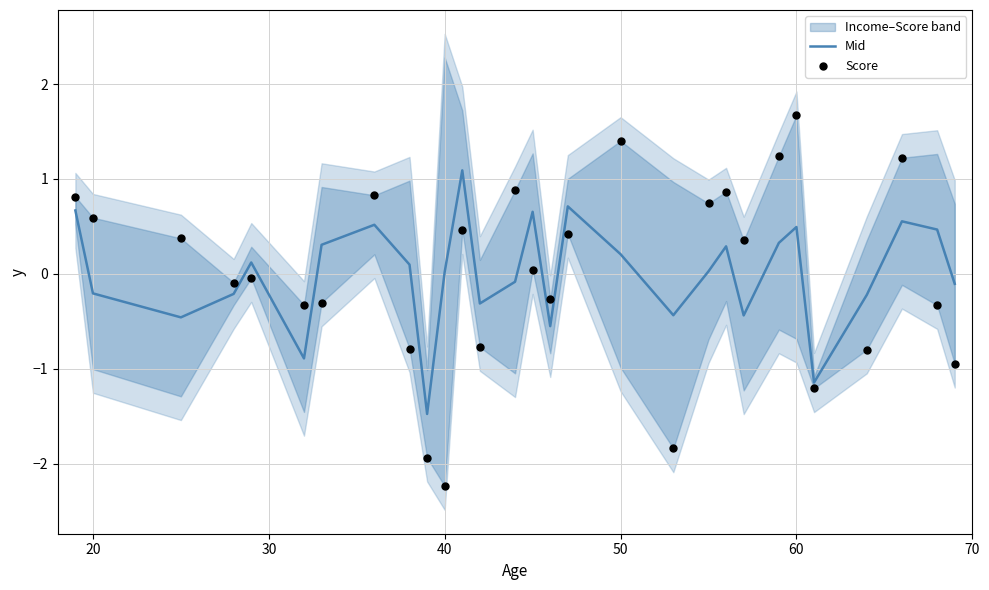

What is the lowest value of the Mid series?

-1.5